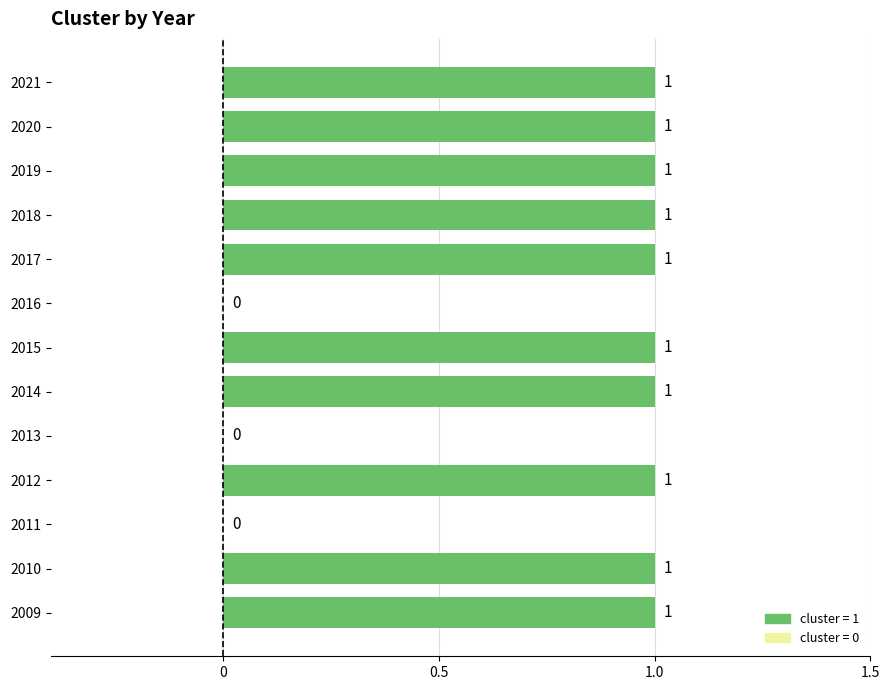

Is it true that the value at 2010 is 2?

False